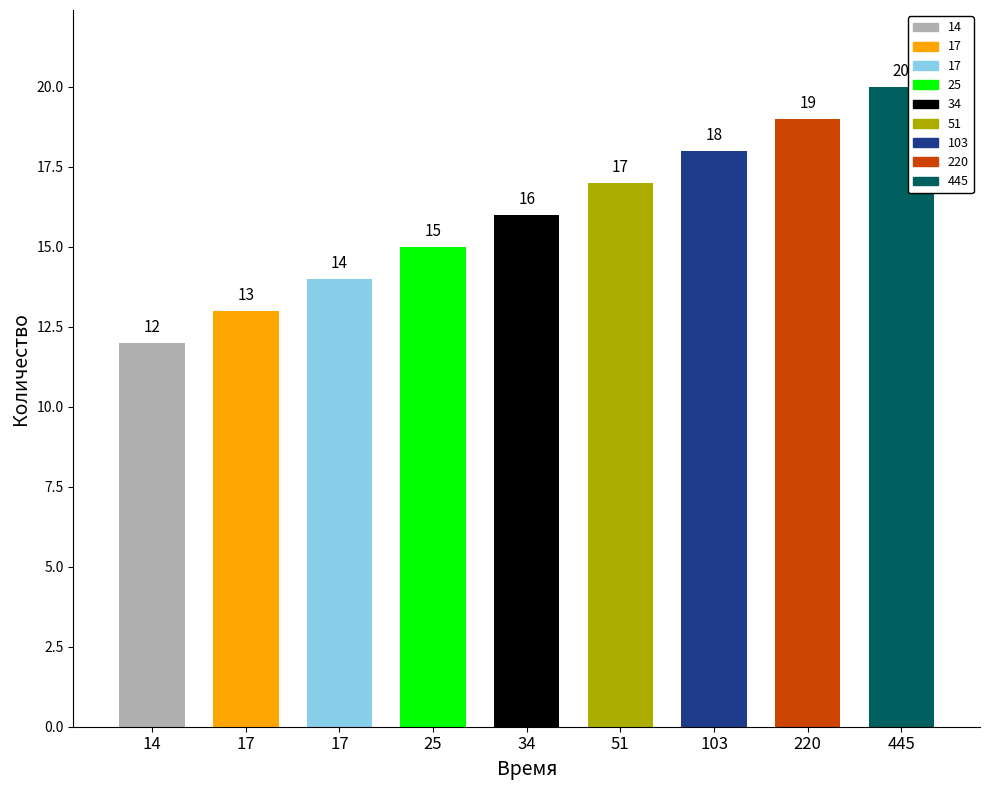

How many bars are there in total?

9